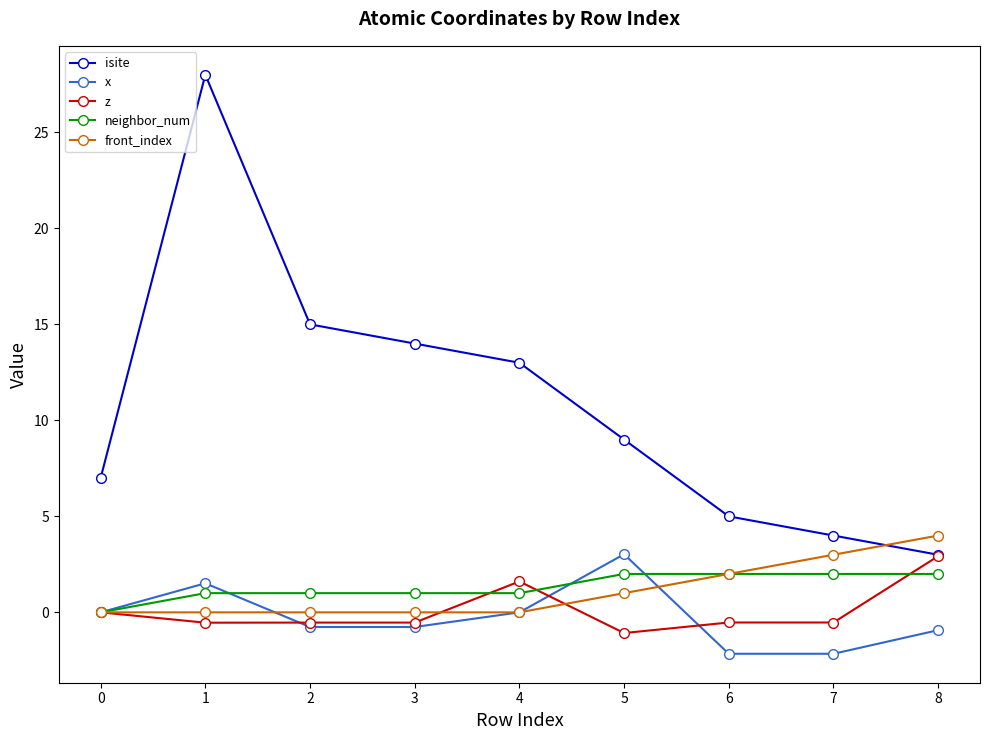

What is the minimum value shown in the chart?

-2.2